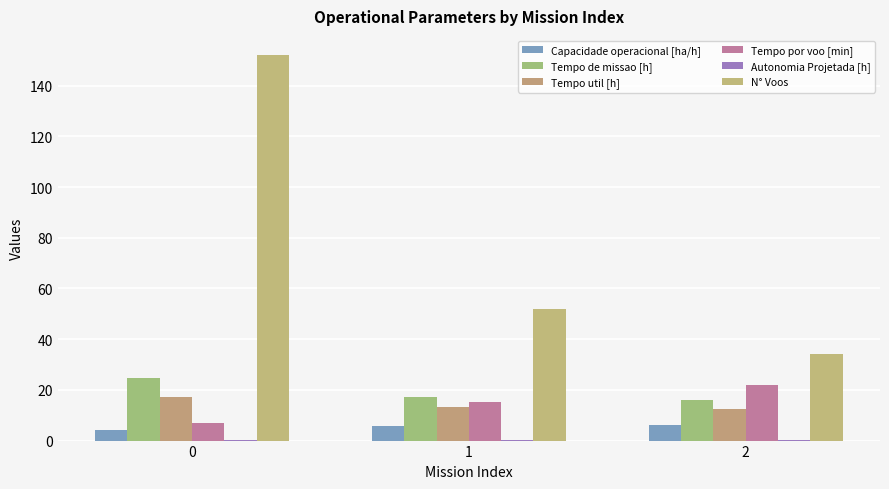

Reading left to right, extract all data points from this chart.

Capacidade operacional [ha/h]: 4.1	5.8	6.3
Tempo de missao [h]: 24.6	17.2	15.9
Tempo util [h]: 17.1	13.1	12.4
Tempo por voo [min]: 6.8	15.1	21.9
Autonomia Projetada [h]: 0.1	0.2	0.3
N° Voos: 152.0	52.0	34.0